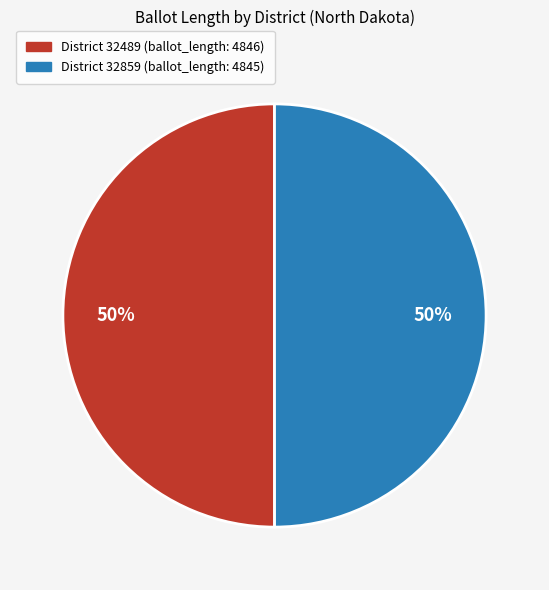

To the nearest percent, what is the average slice percentage?

50%